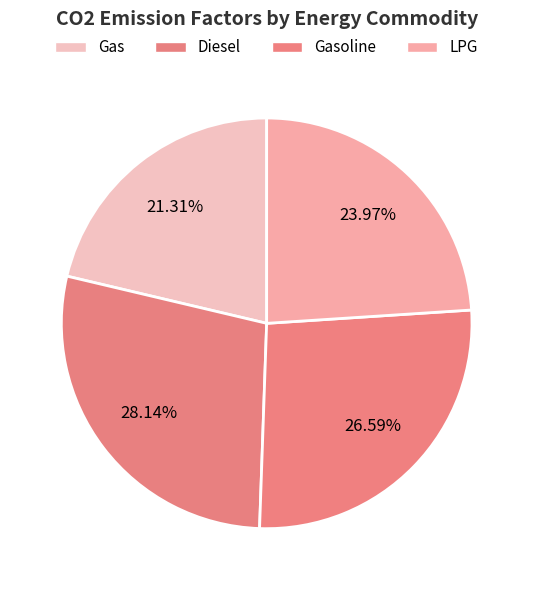

What is the largest slice in the pie chart?

Diesel